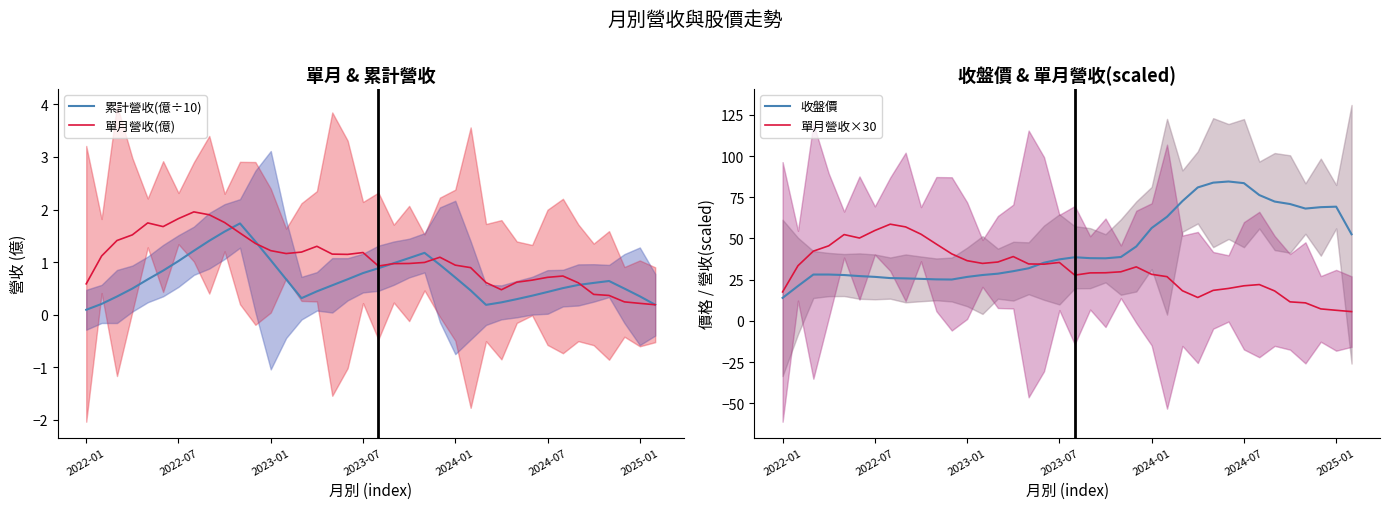

Between 15 and 23, which series saw the biggest shift?

收盤價